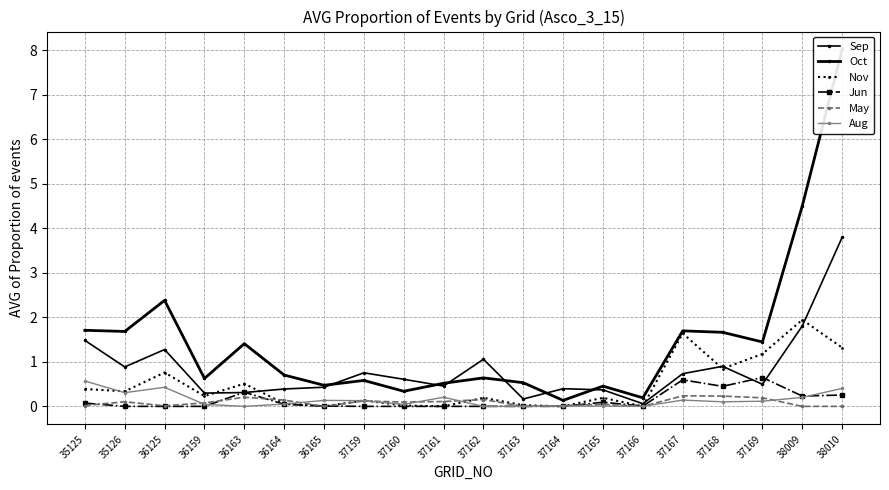

What is the sum of the Nov values at 35125 and 35126?

0.7